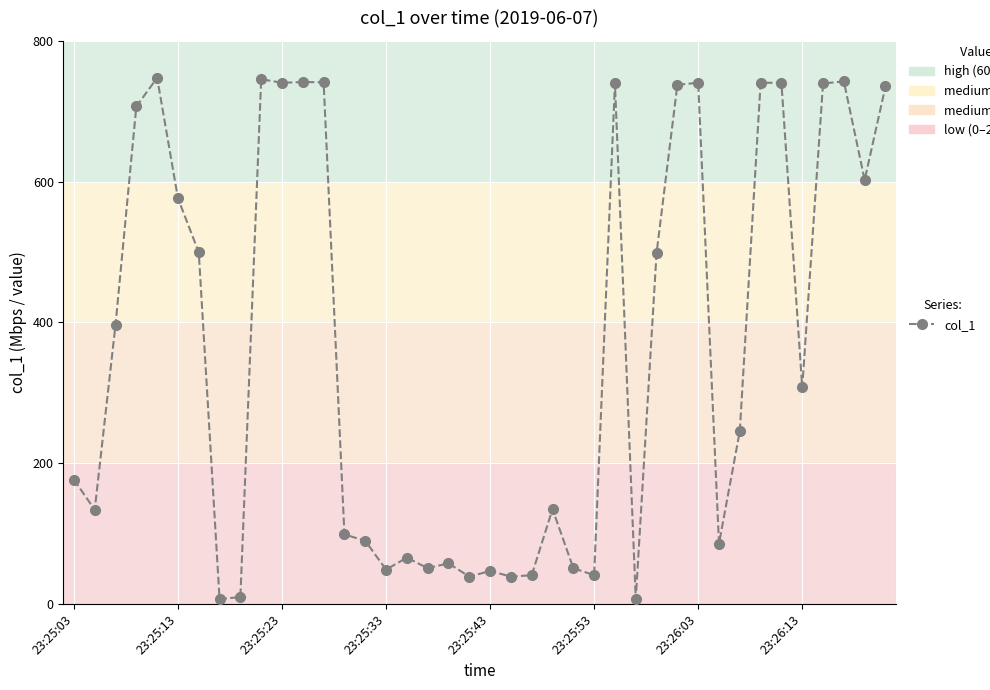

What is the maximum value shown in the chart?

747.5